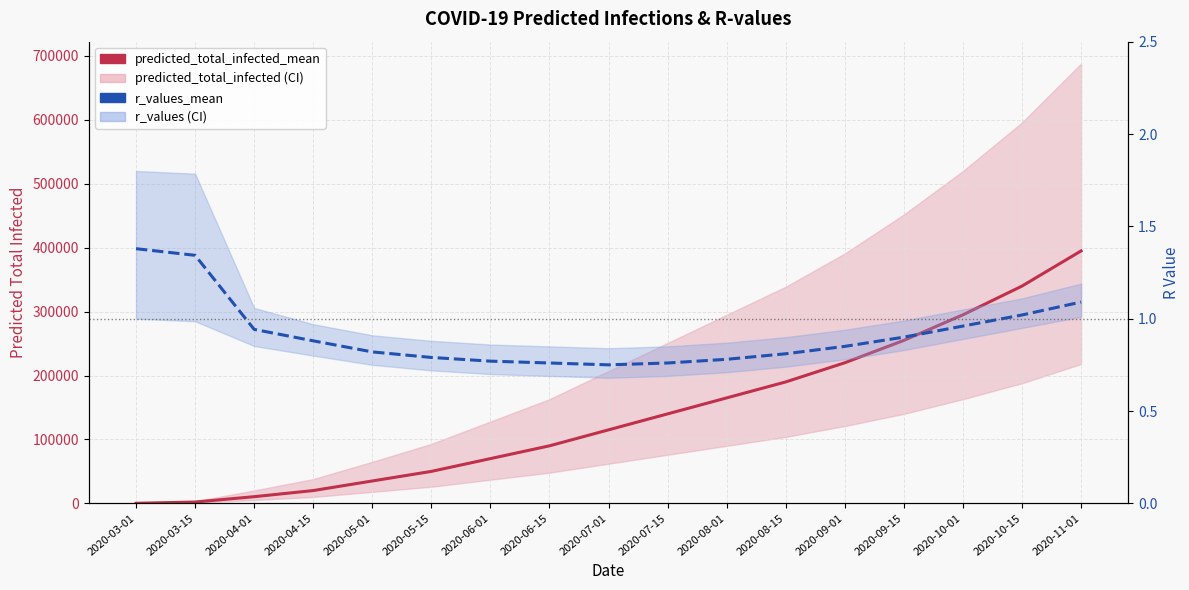

List the series in order of their overall mean, highest first.

predicted_total_infected_mean, r_values_mean